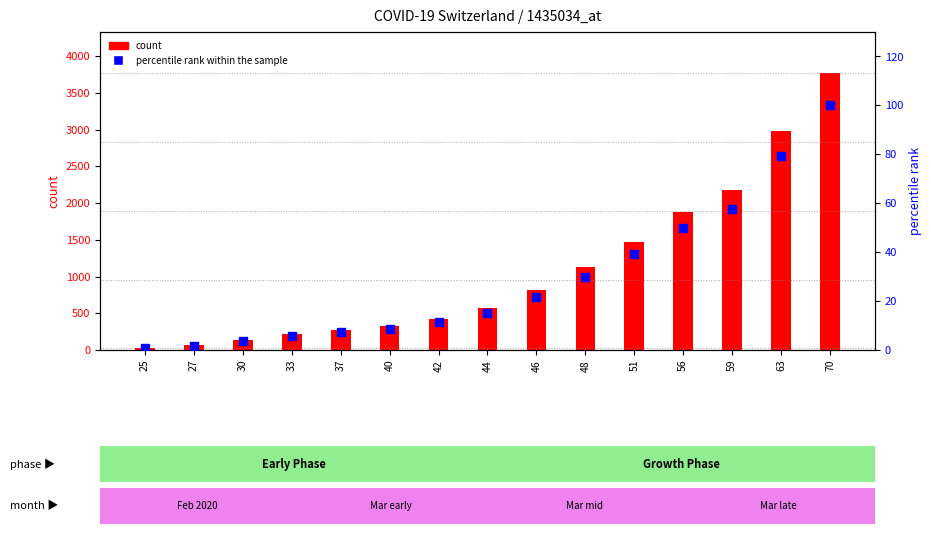

What is the change in value from 46 to 70?

+78.4